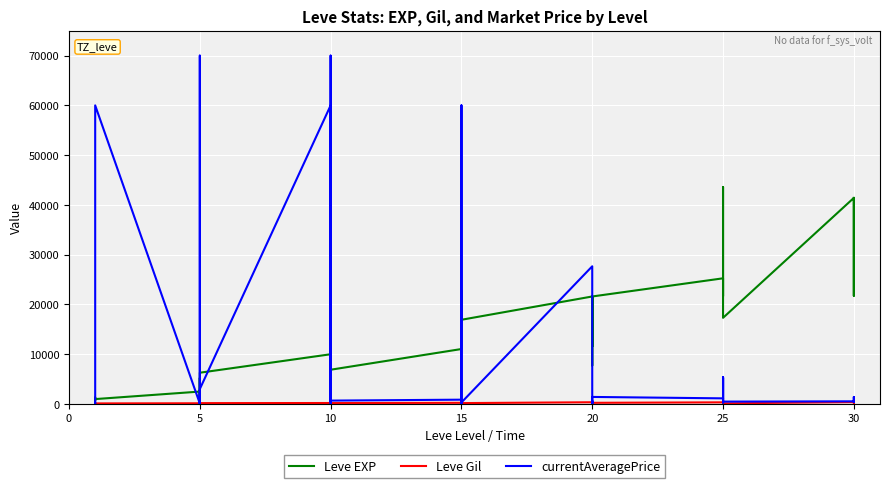

The value of Leve EXP at 10 is 2151.7. True or false?

False